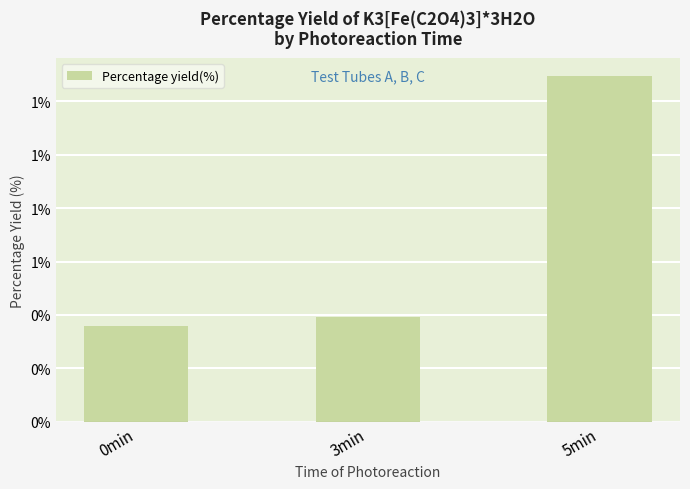

Are the bars horizontal?

No